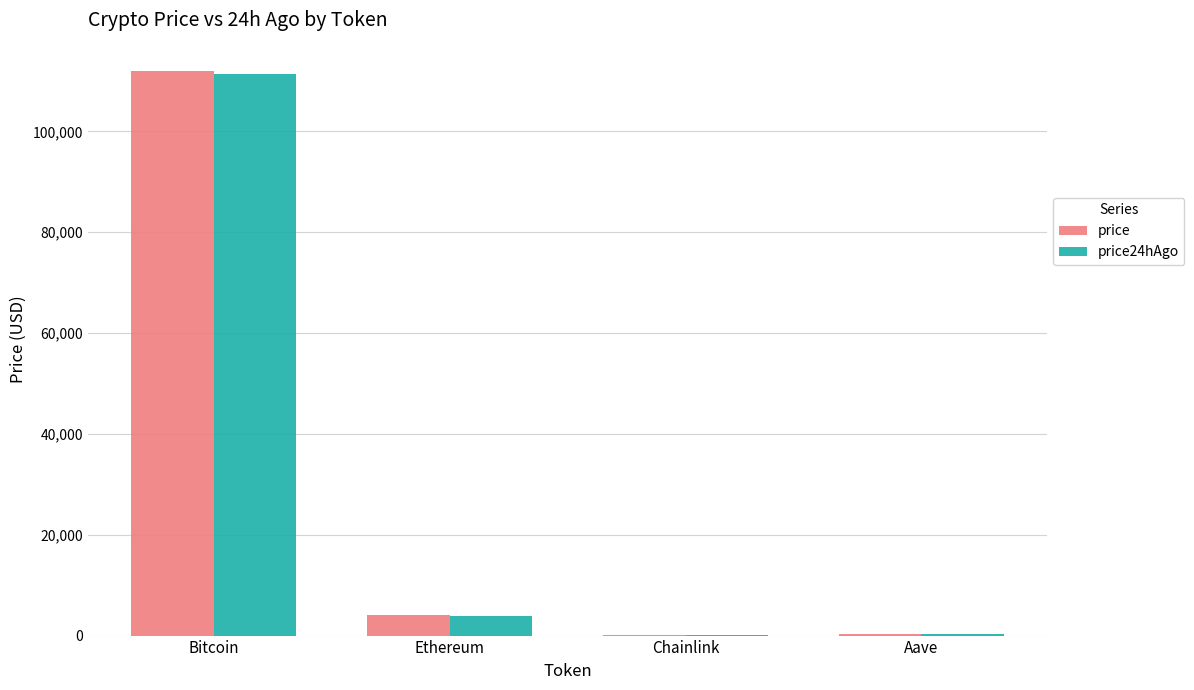

At which label does price reach its peak?

Bitcoin